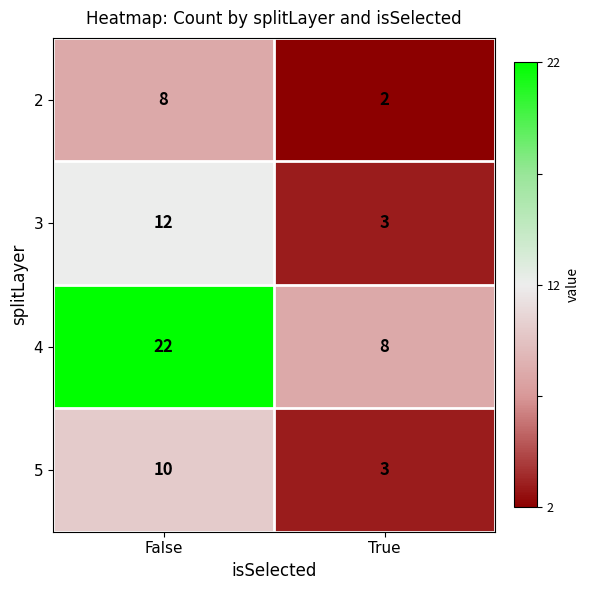

List the series in order of their peak value, lowest first.

2, 5, 3, 4